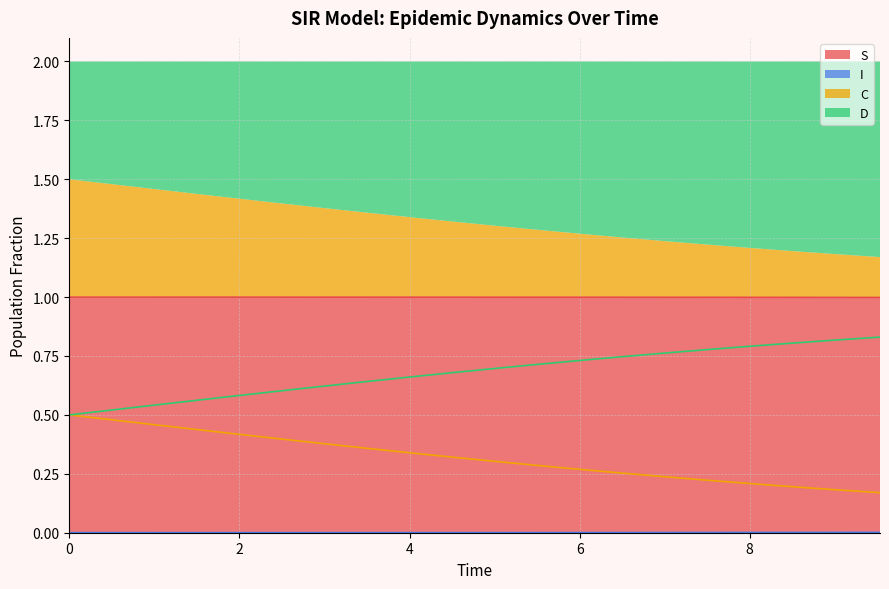

What is the difference between the second highest and second lowest values in the C series?

0.3